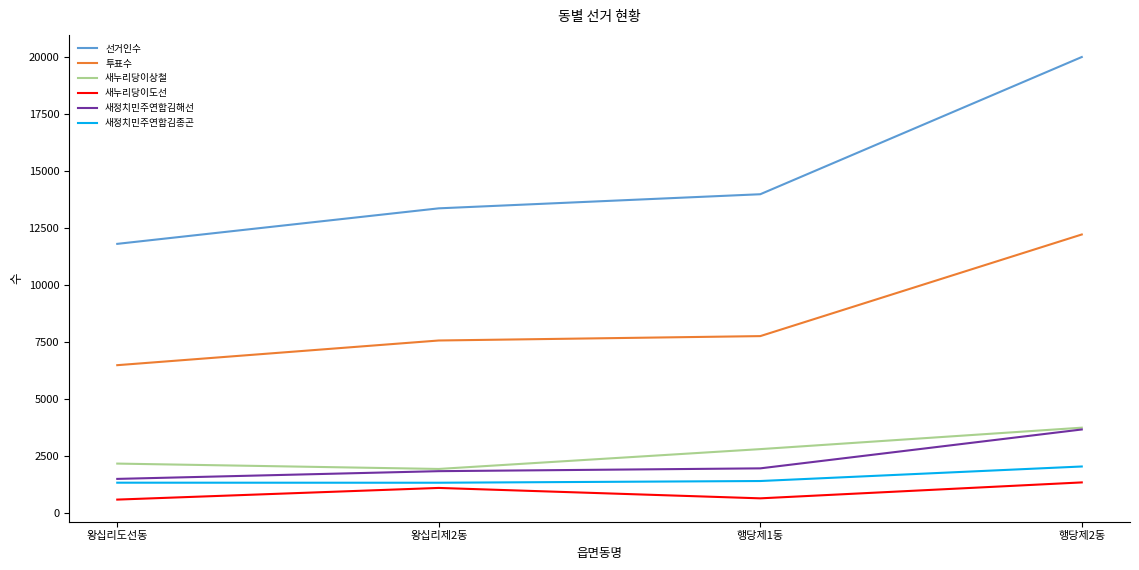

Which series changed the most between 행당제1동 and 행당제2동?

선거인수